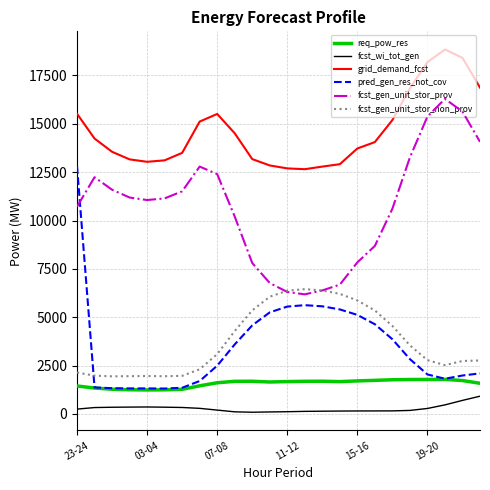

Which series has the largest total across all categories?

grid_demand_fcst